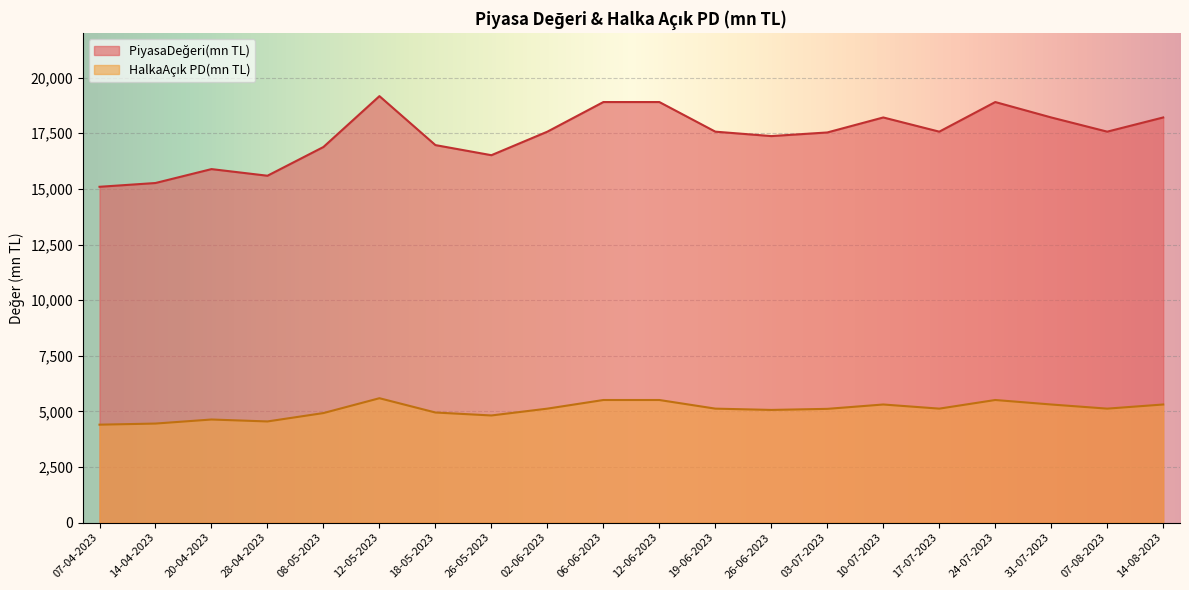

What is the spread (max minus min) of values at 14-04-2023?

10812